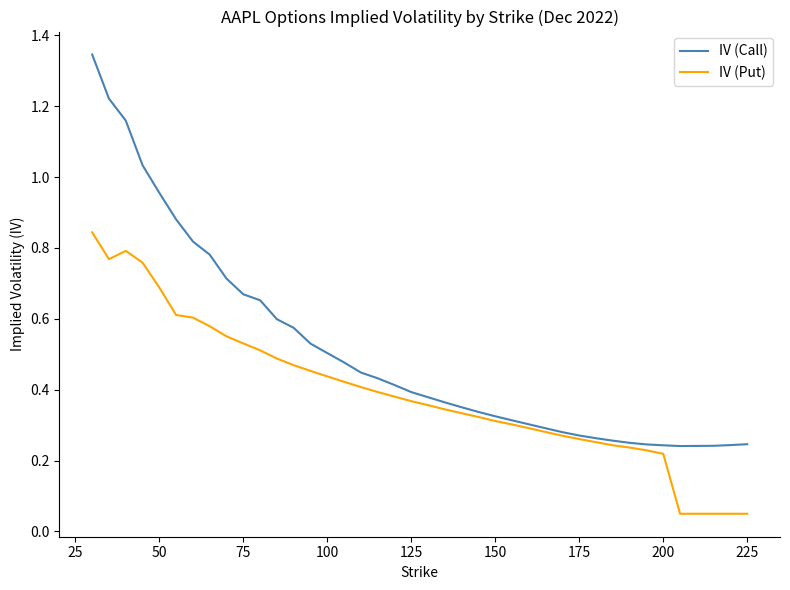

Which series has the largest total across all categories?

IV (Call)